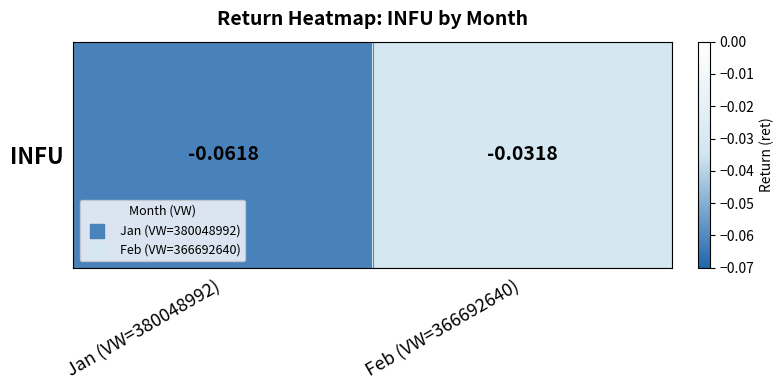

List the labels in order of value, largest first.

Feb (VW=366692640), Jan (VW=380048992)